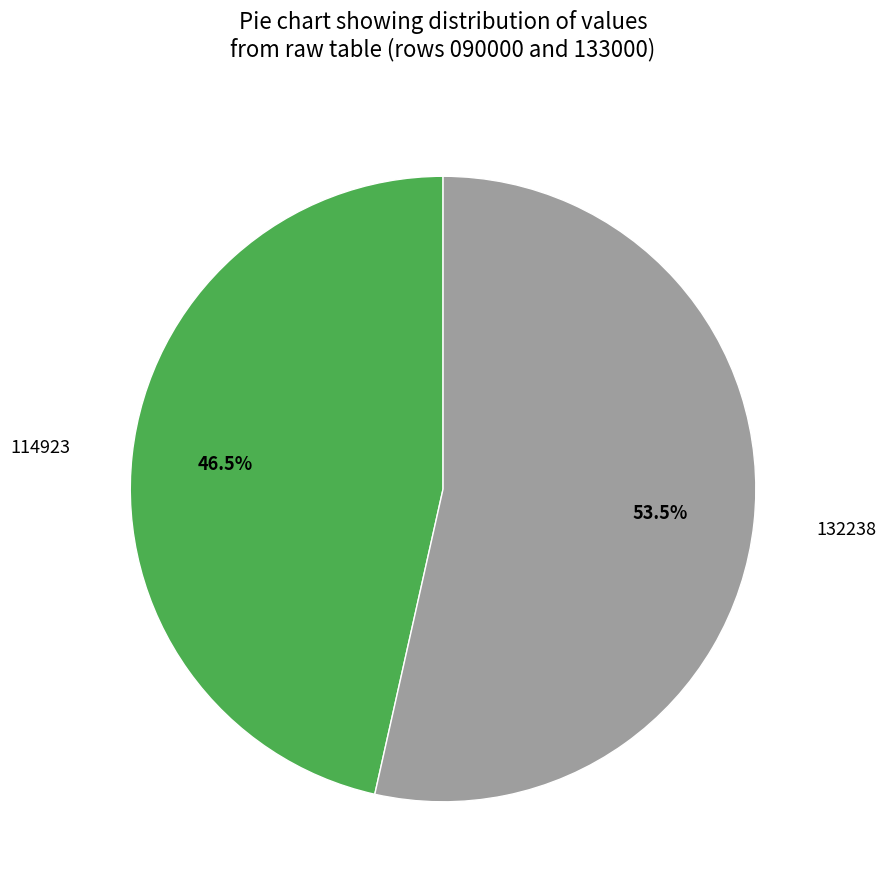

Between 114923 and 132238, which is larger?

132238